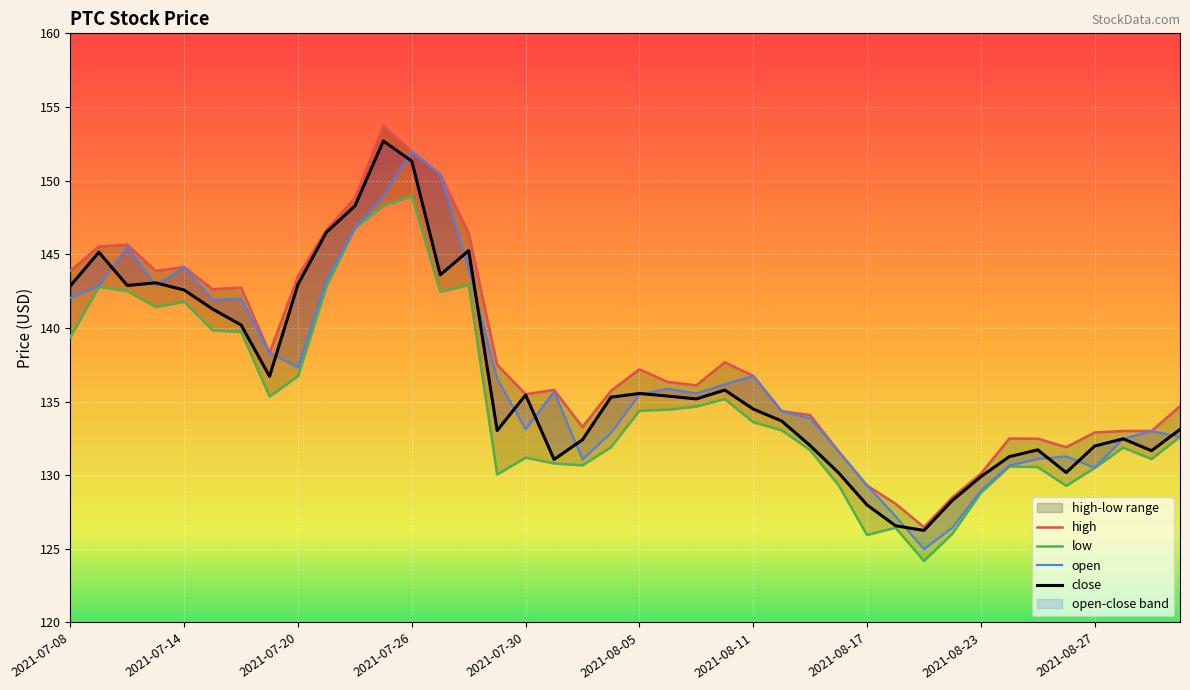

How many interior local valleys does the close series have?

9